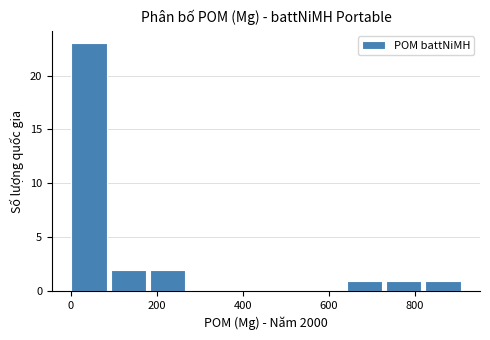

What is the height of the bar covering 100 to 180 on the x-axis? Neither the bar edges nor the heights are printed on the chart, so give them approximately, as read against the axes.

2